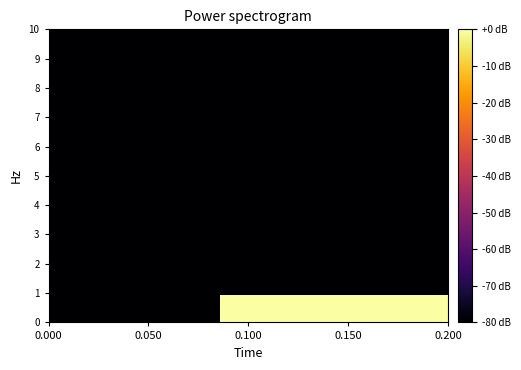

How many series are shown in this chart?

11